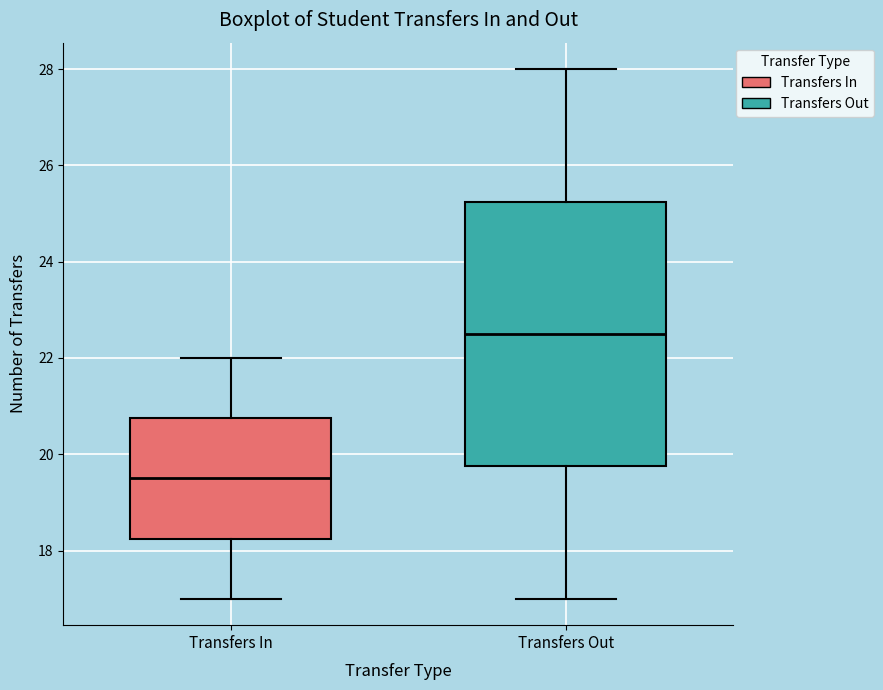

Comparing the boxes themselves (not the whiskers), which one is the tallest?

Transfers Out